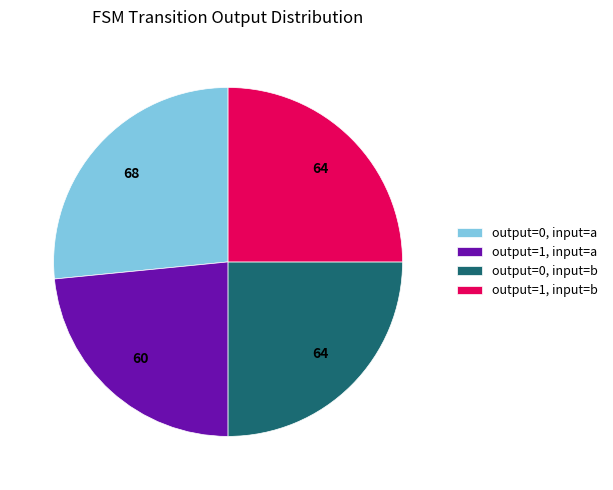

Do output=1, input=b and output=1, input=a together represent more than half of the pie?

No